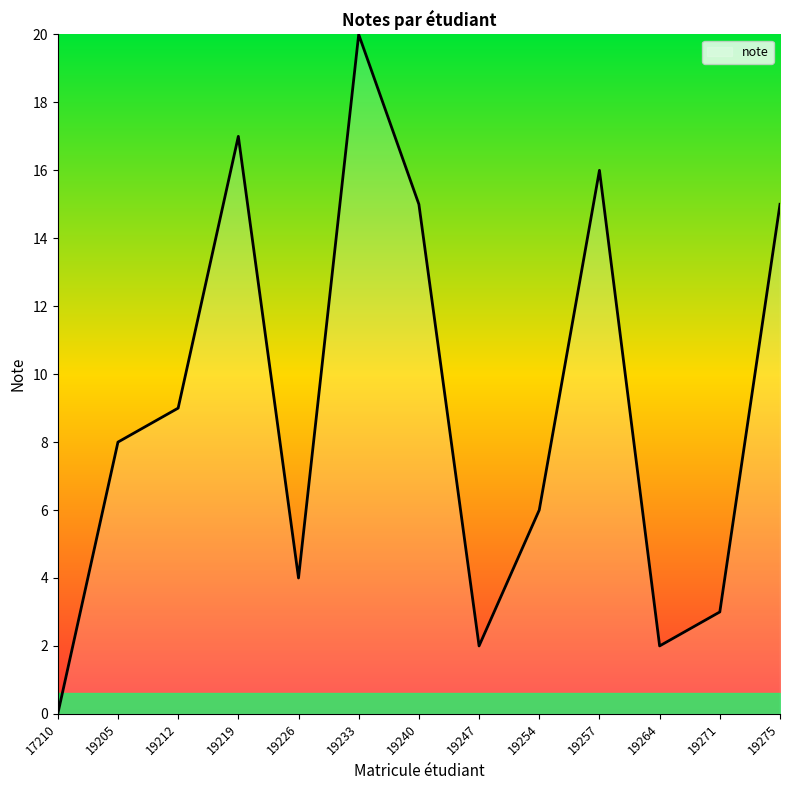

How many distinct data groups are displayed?

1